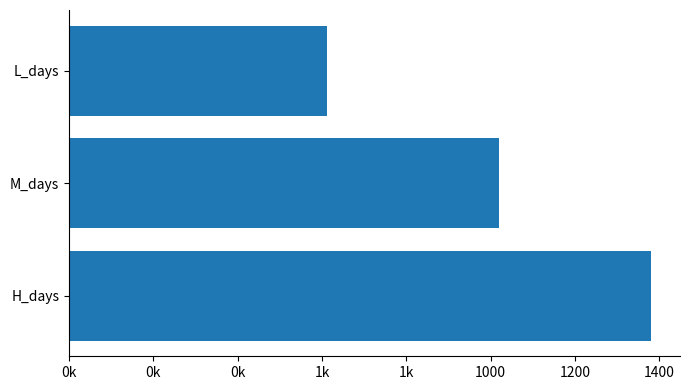

What is the minimum value shown in the chart?

612